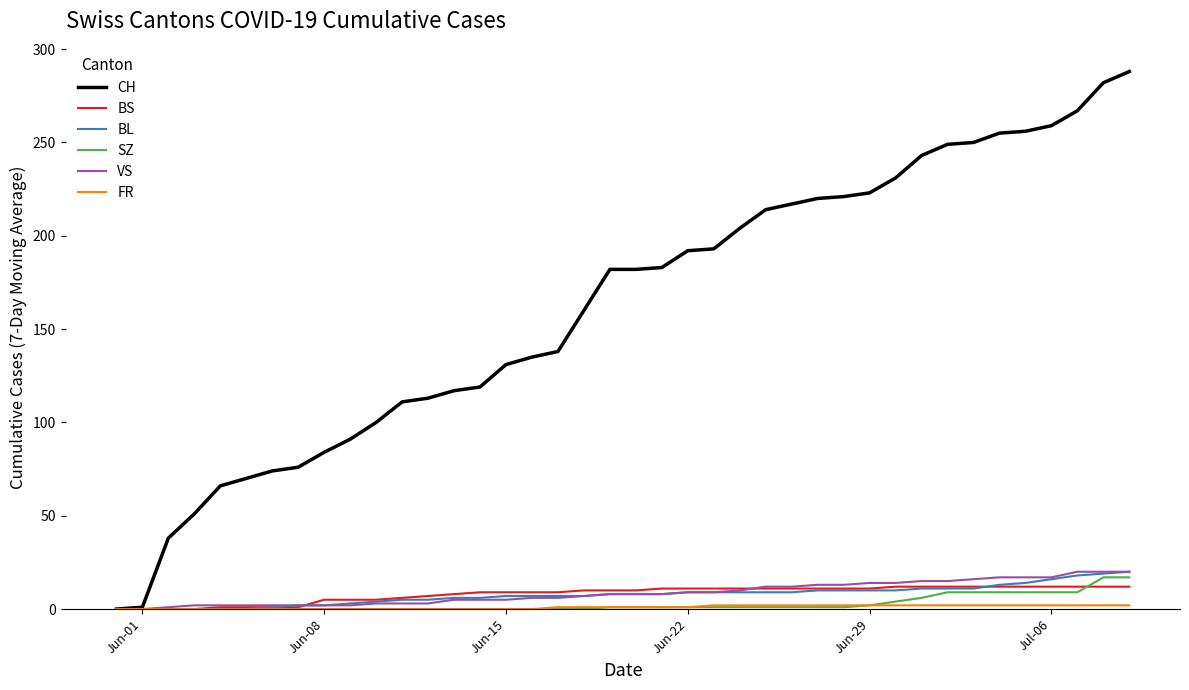

What is the highest value of the CH series?

288